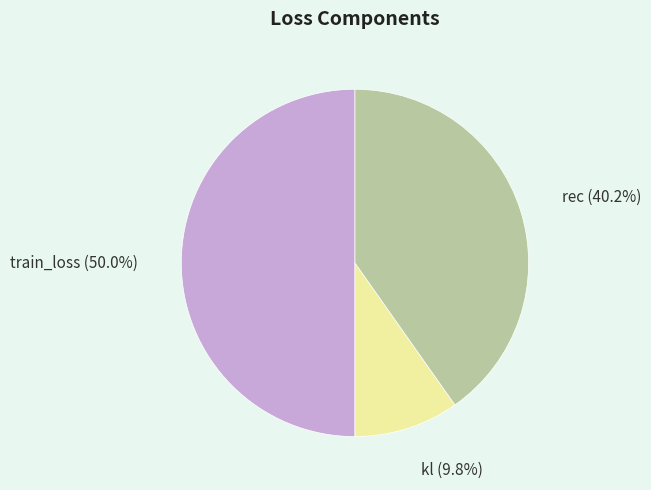

What is the ratio of the value at rec to the value at train_loss?

0.8